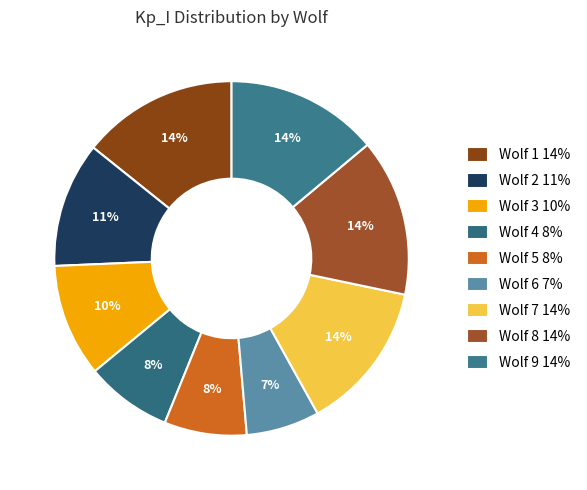

What portion of the pie excludes Wolf 2?

88.6%